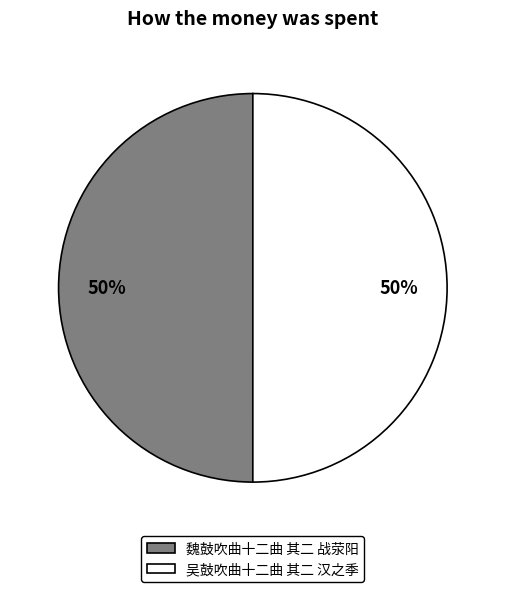

To the nearest percent, what percentage of the pie is 魏鼓吹曲十二曲 其二 战荥阳?

50%